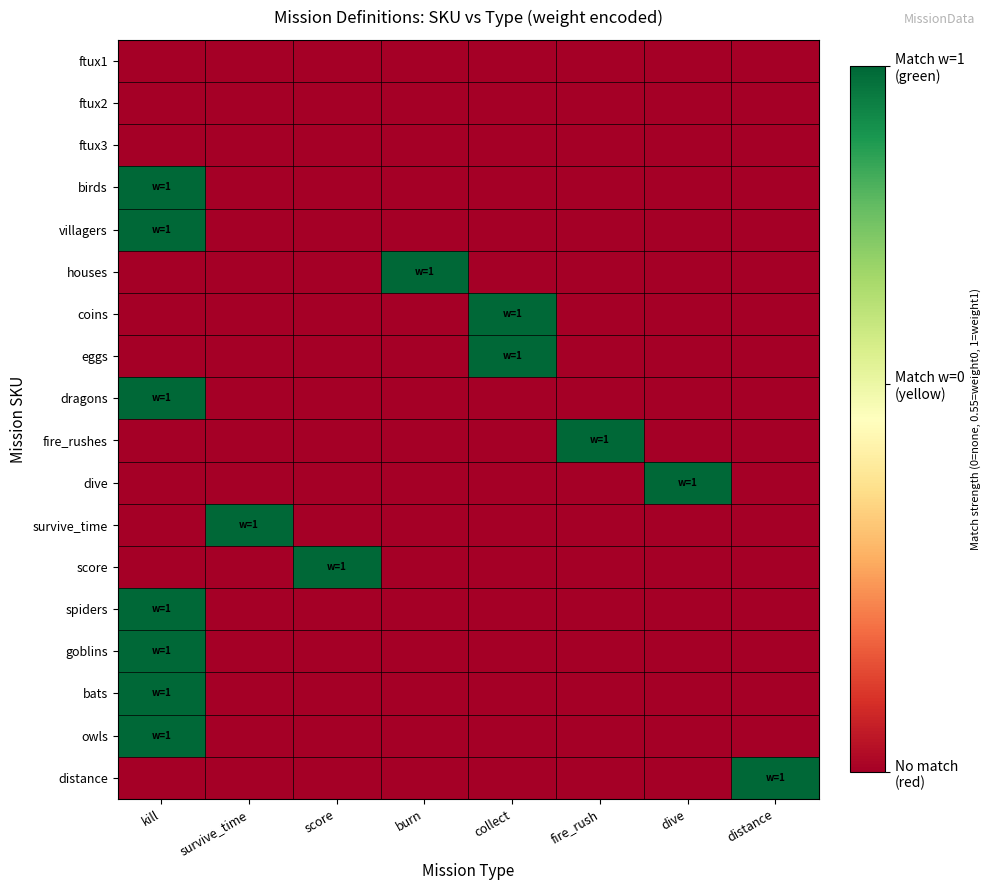

What is the maximum value shown in the chart?

1